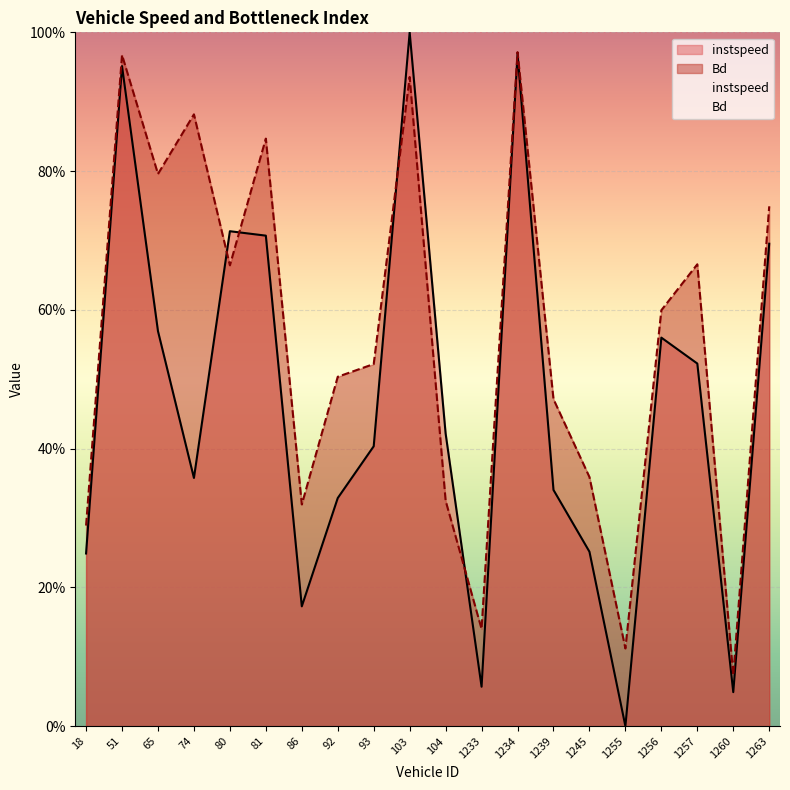

How many lines are shown in the chart?

2